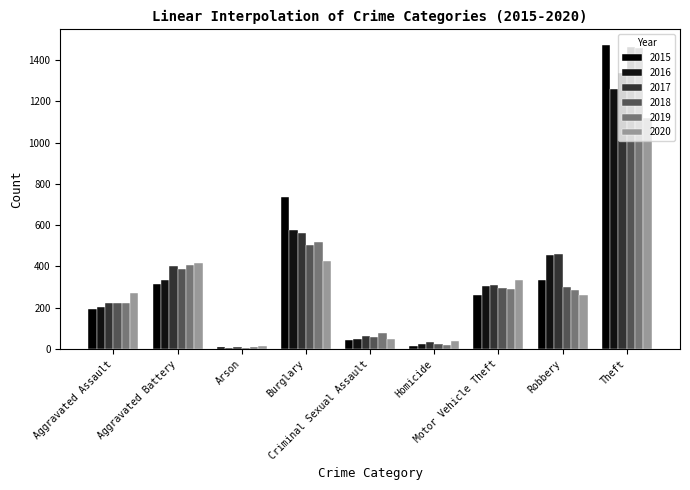

At which category is the sum across all series the highest?

Theft